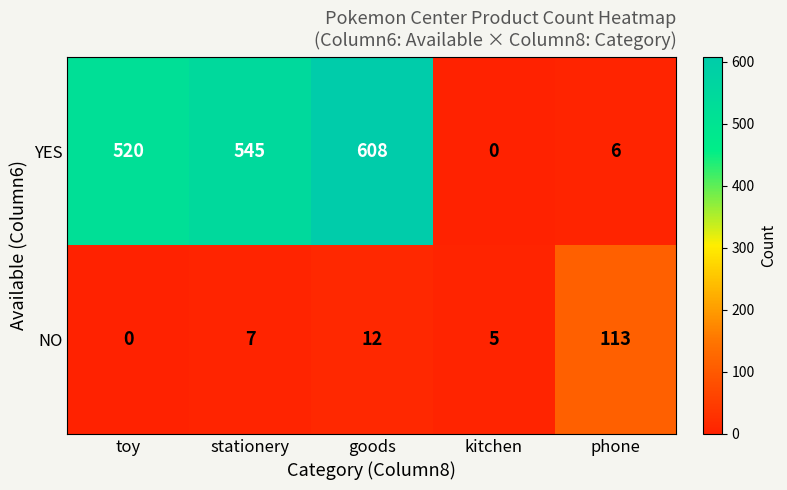

How many series are shown in this chart?

2